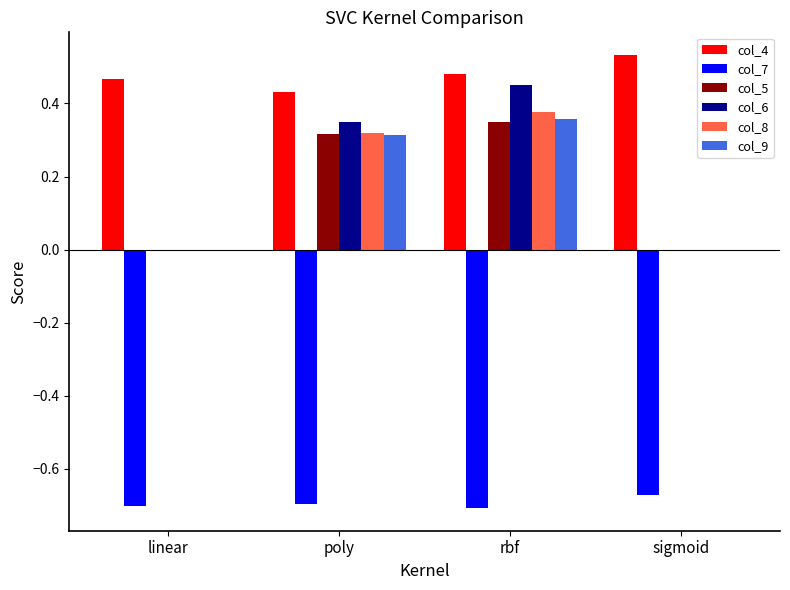

At which category is the sum across all series the highest?

rbf